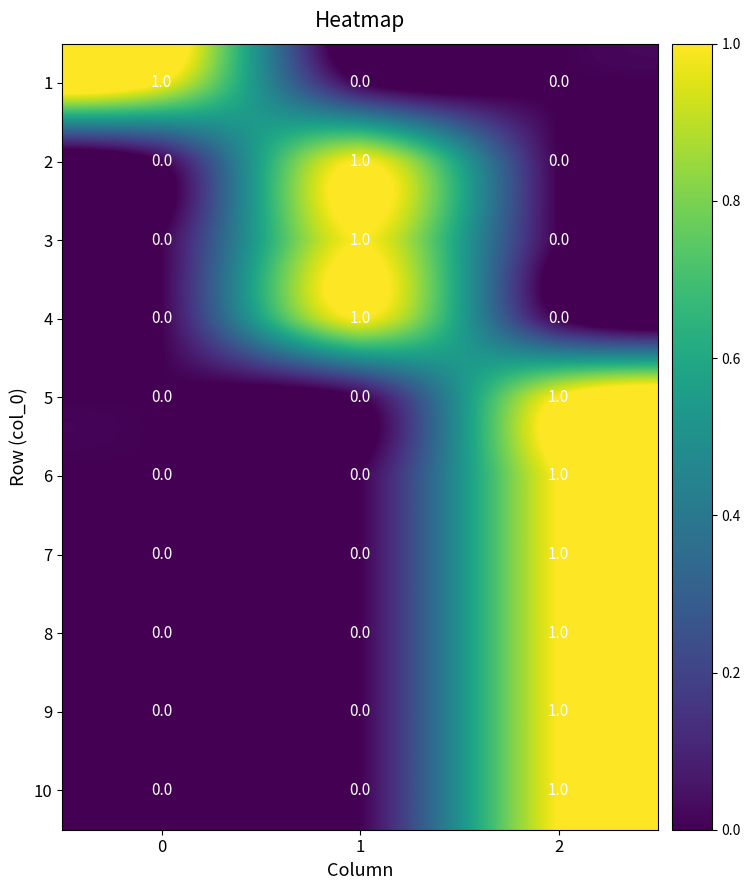

Is the value of 10 at 0 greater than the value of 2 at 1?

No